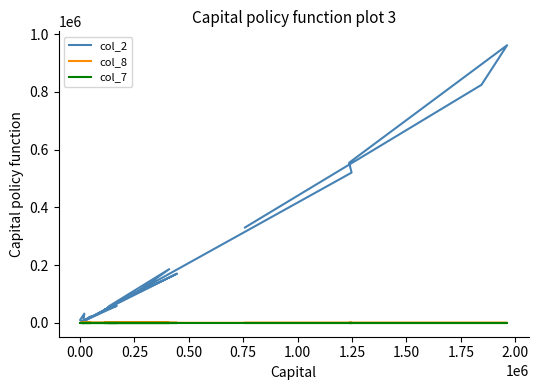

How many categories are shown in the chart?

20